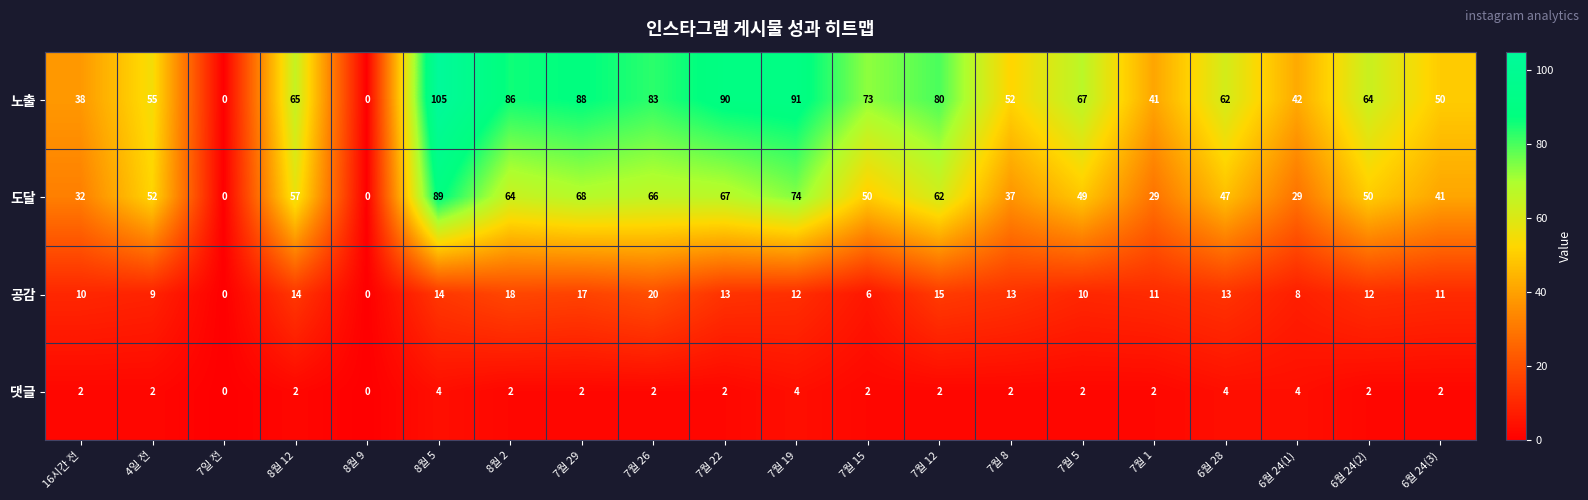

Rank the series by their average value, from highest to lowest.

노출, 도달, 공감, 댓글